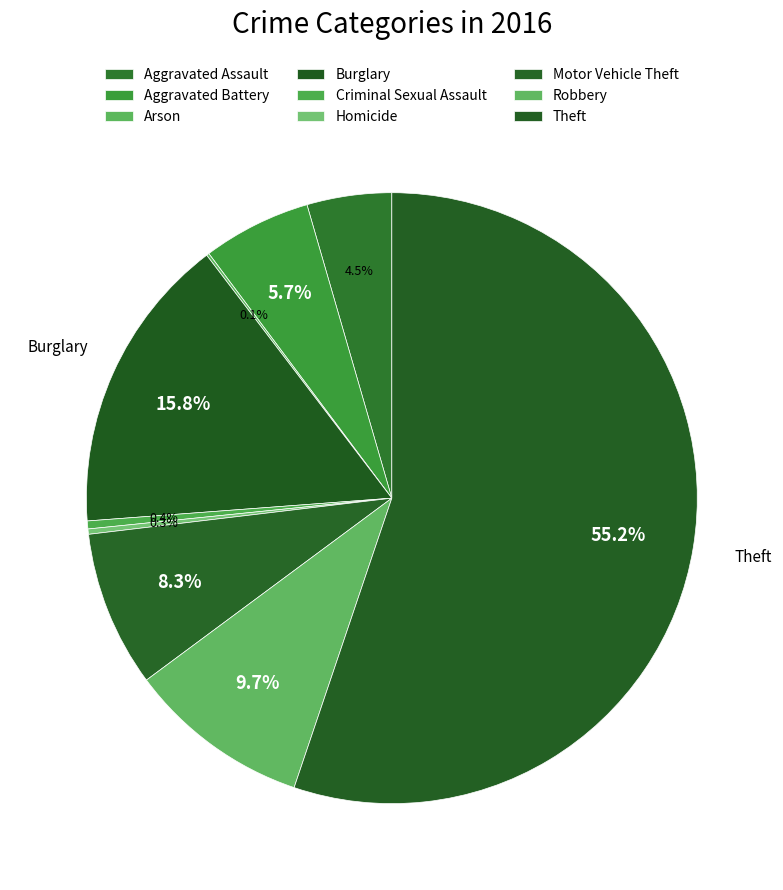

Which slice is the smallest?

Arson